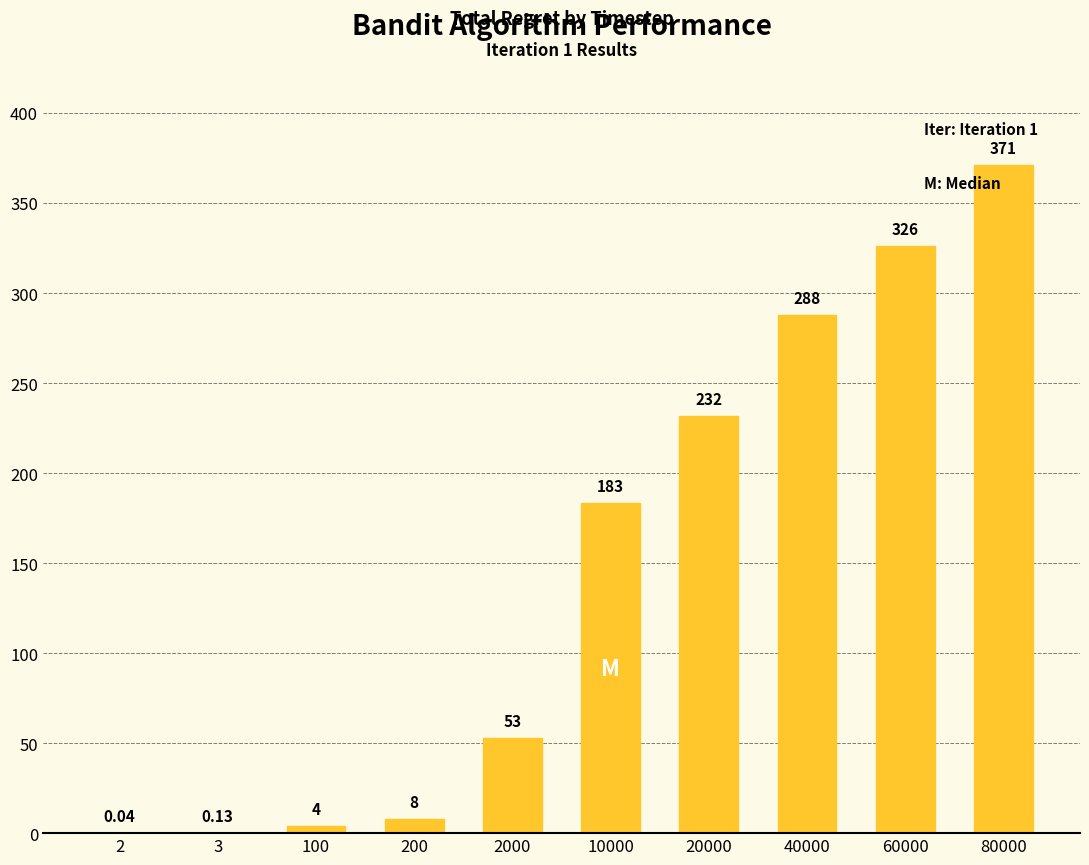

What is the change in value from 200 to 20000?

+224.0